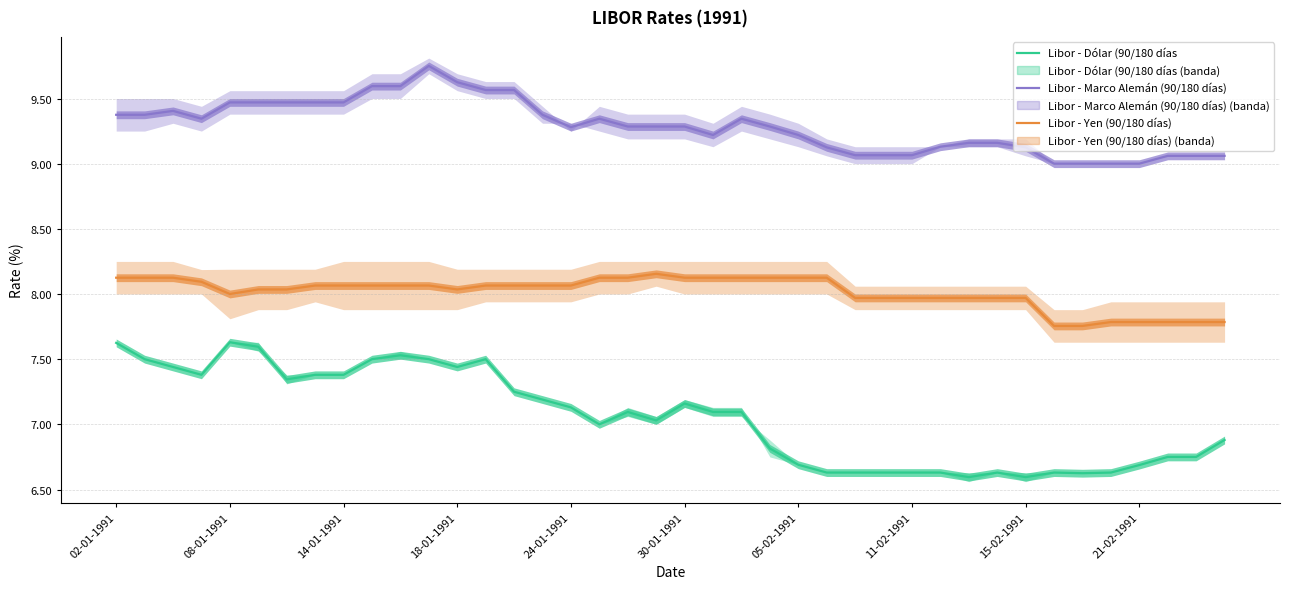

How many series are shown in this chart?

3